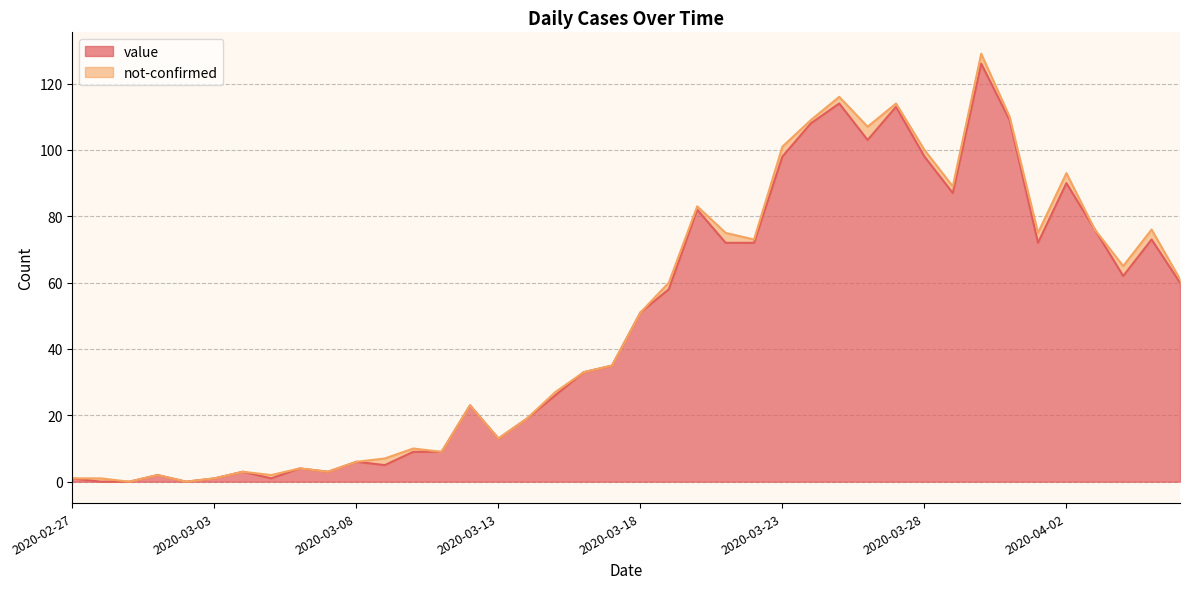

What is the maximum value shown in the chart?

126